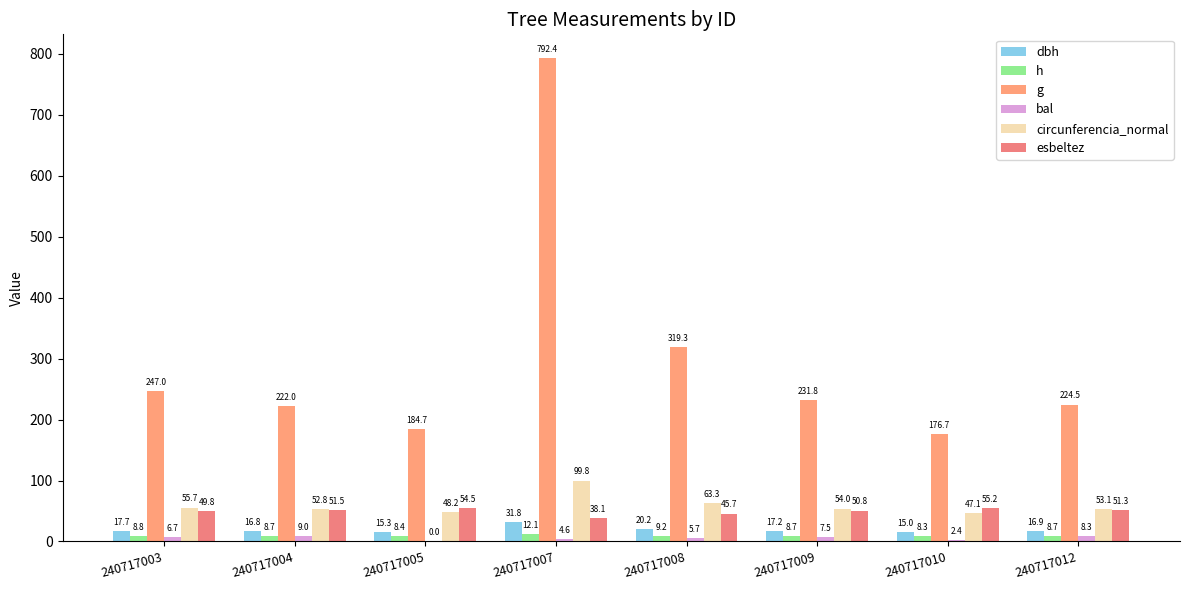

Is the value of h at 240717005 greater than the value of g at 240717012?

No